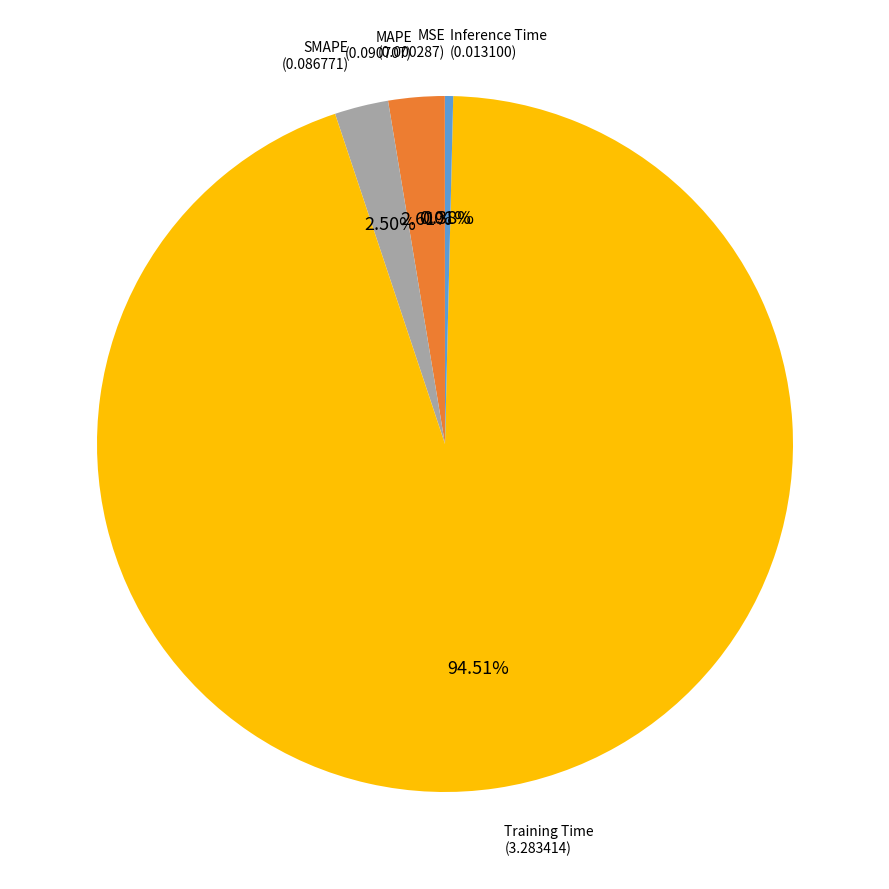

What is the largest slice in the pie chart?

Training Time